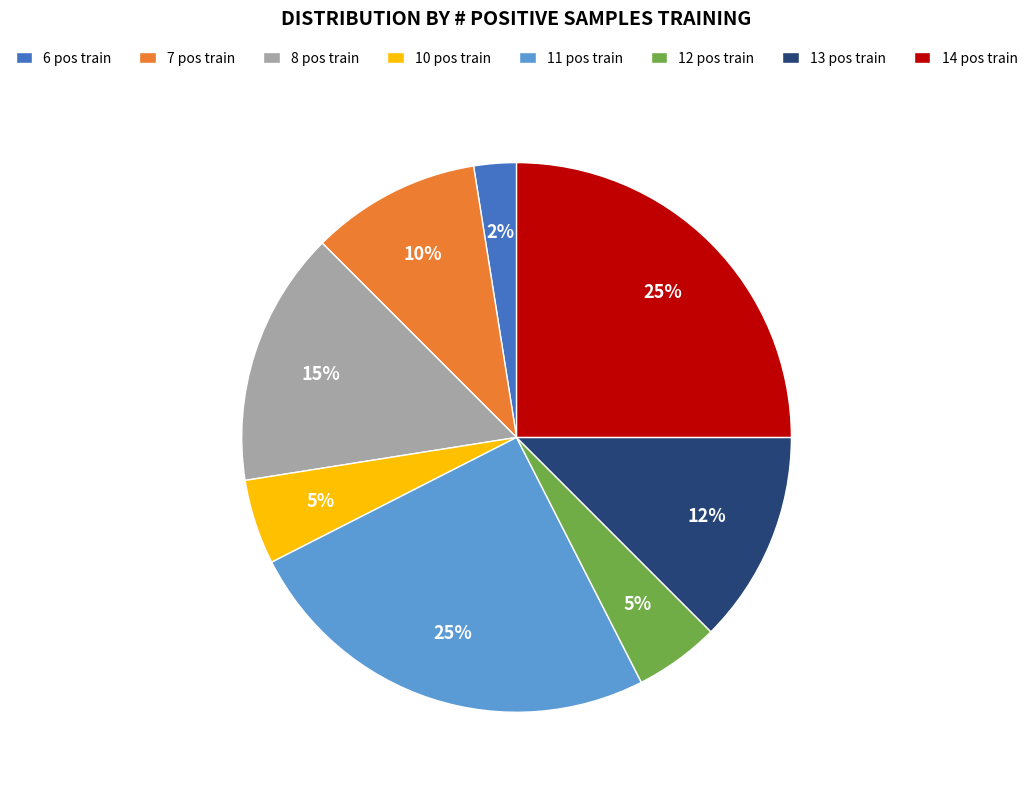

Approximately how many times larger is the value at 10 pos train compared to 13 pos train?

0.4